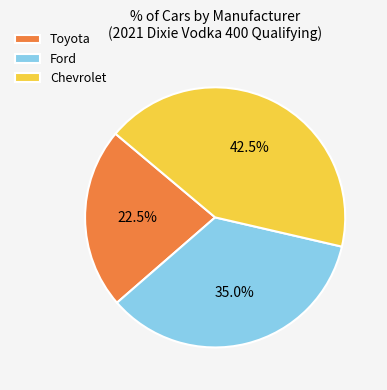

Is there a majority slice in this chart?

No